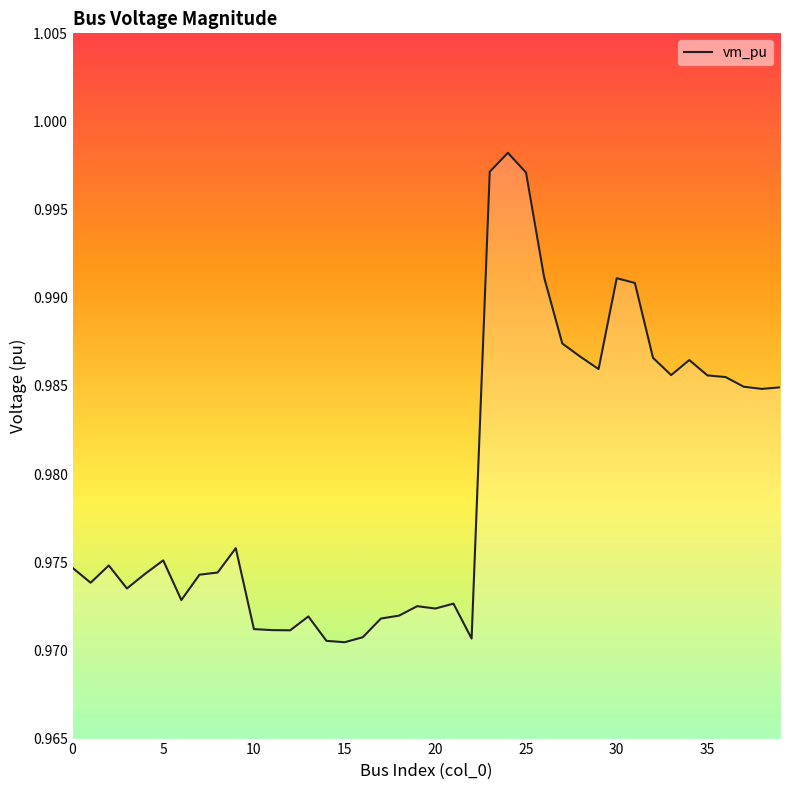

Which category has the lowest value across all series?

15